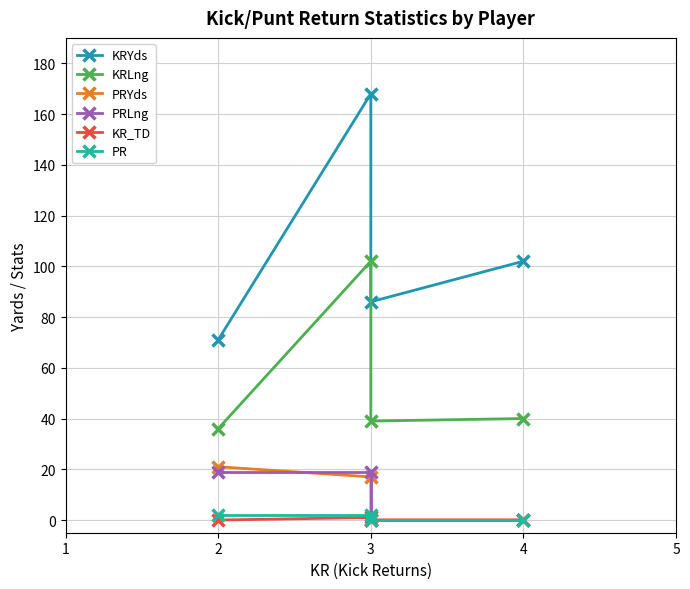

Between 2 and 3, which series saw the biggest shift?

KRYds